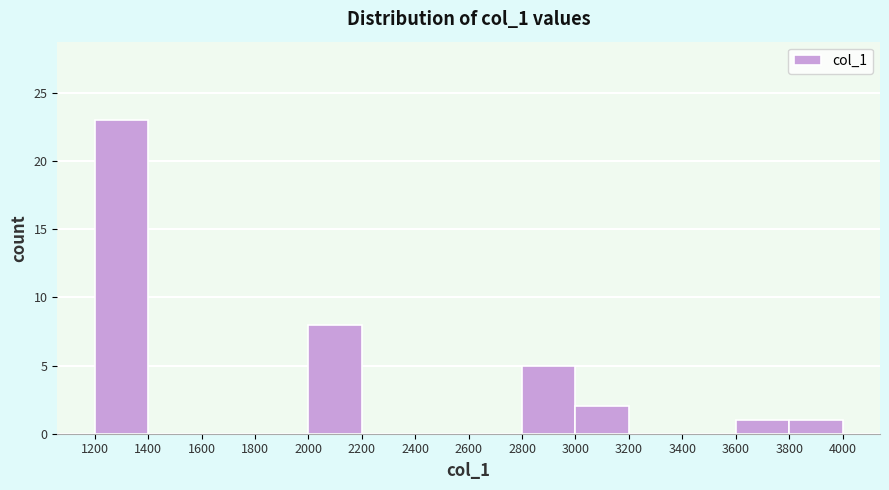

How tall is the bar that spans 2800 to 3000 on the x-axis? The values are not printed on the chart, so give them approximately, as read against the axis.

5